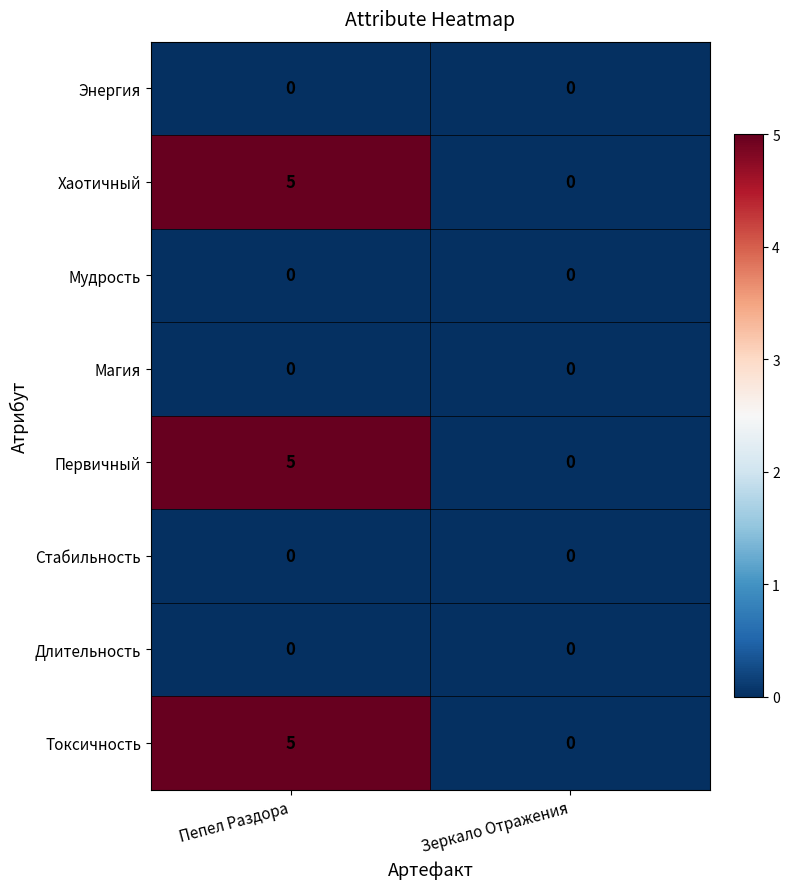

Is the value of Энергия at Зеркало Отражения greater than the value of Первичный at Пепел Раздора?

No